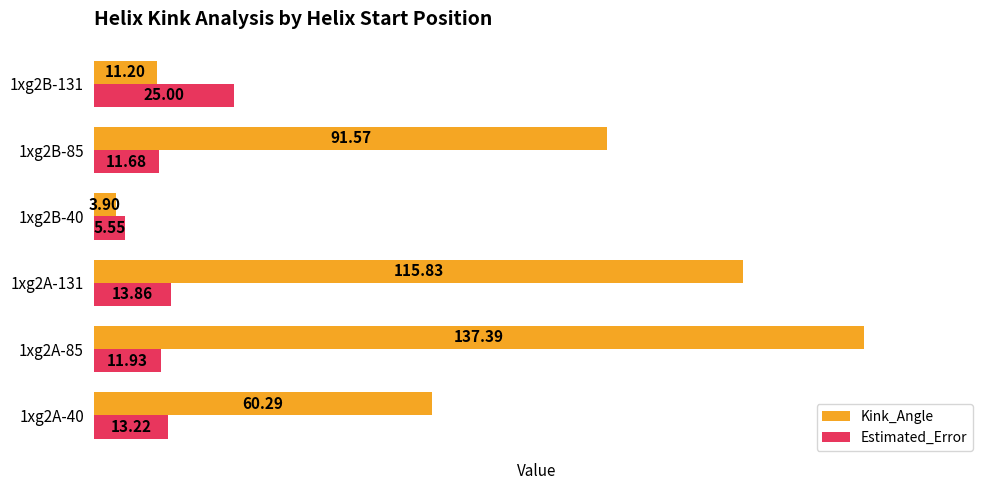

At which category is the sum across all series the highest?

1xg2A-85